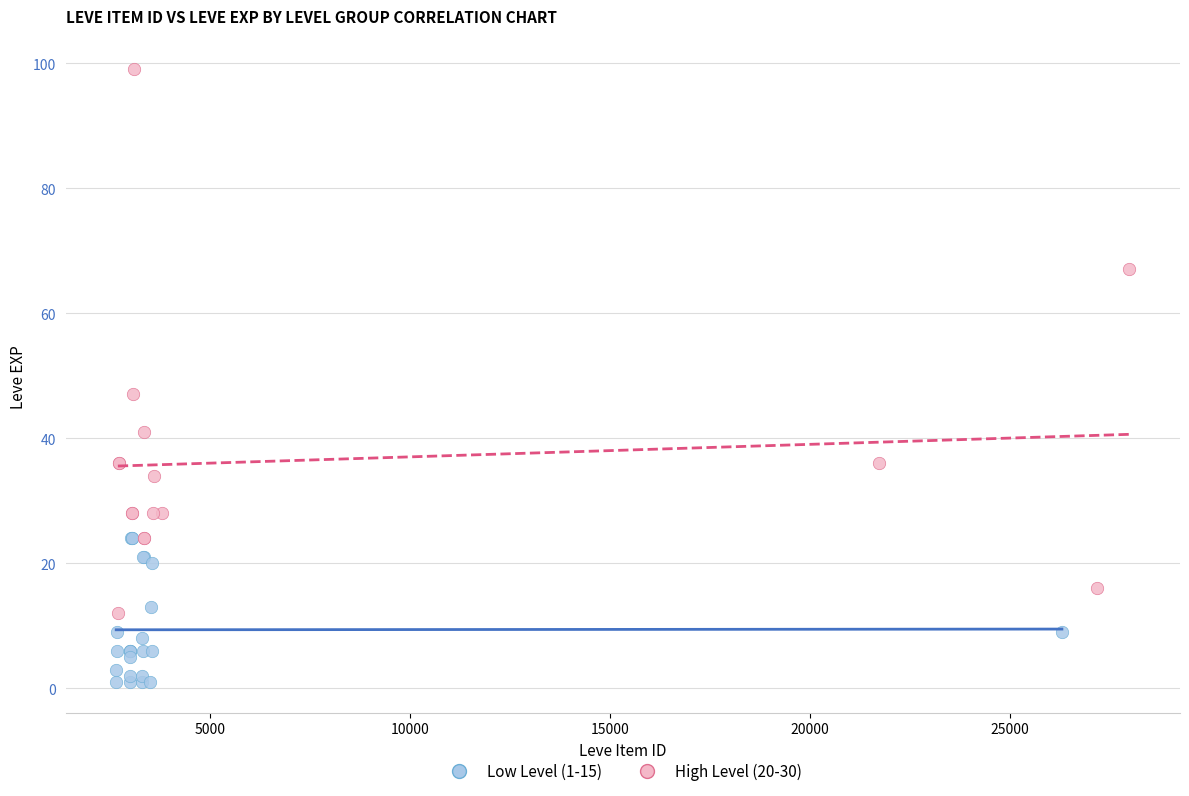

Which series contains the lowest Y value?

Low Level (1-15)